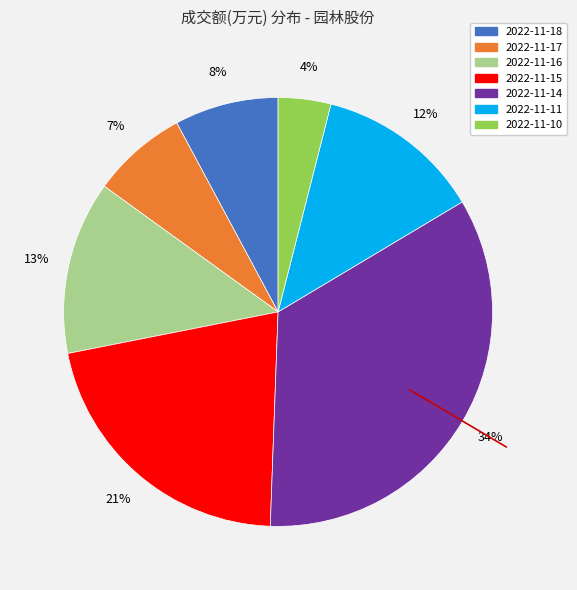

Combined, do 2022-11-16 and 2022-11-15 account for over 50%?

No